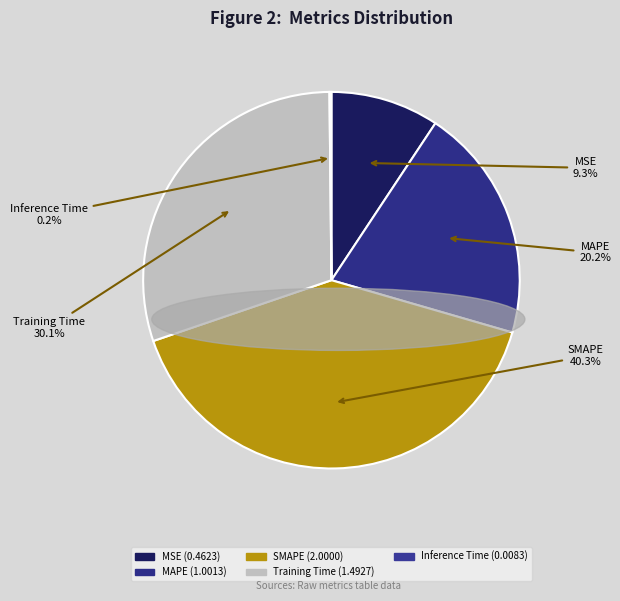

What percentage is the MAPE slice, to the nearest percent?

20%